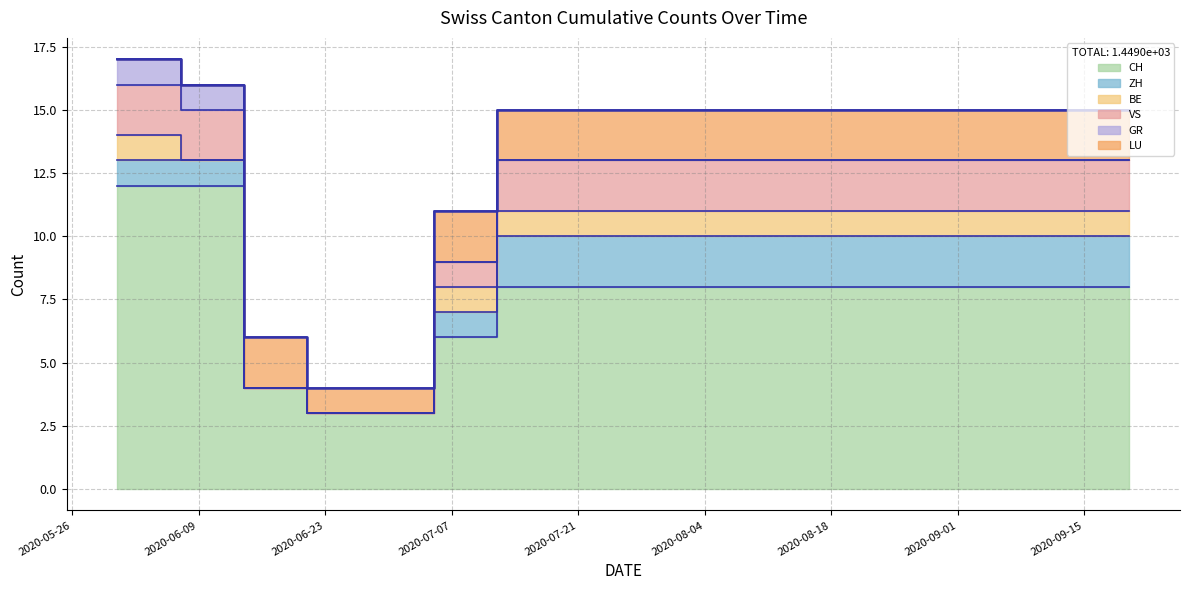

At how many categories does at least one series exceed 1?

17